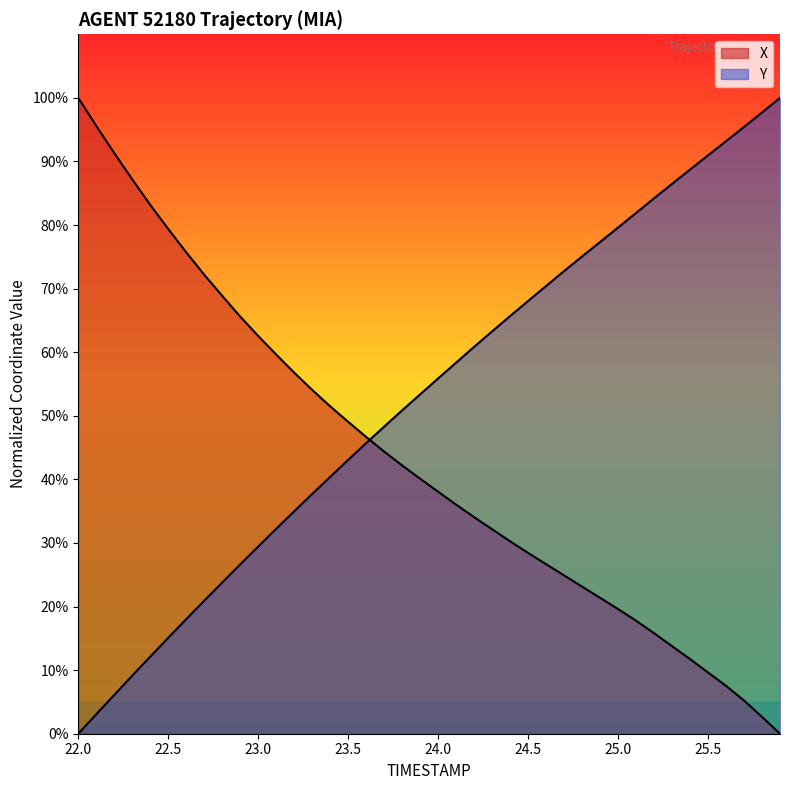

What is the value of the X point at the 17th from the left?

46.7